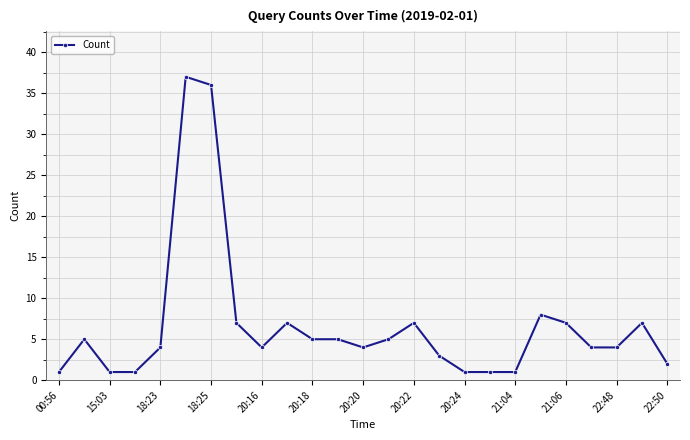

What is the greatest value displayed?

37